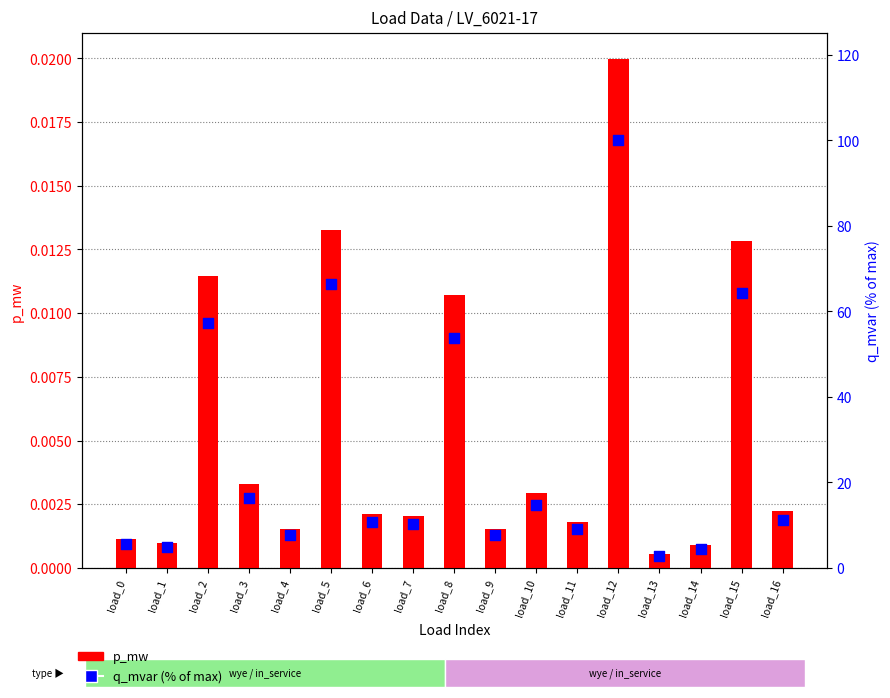

At how many categories does at least one series exceed 25?

5